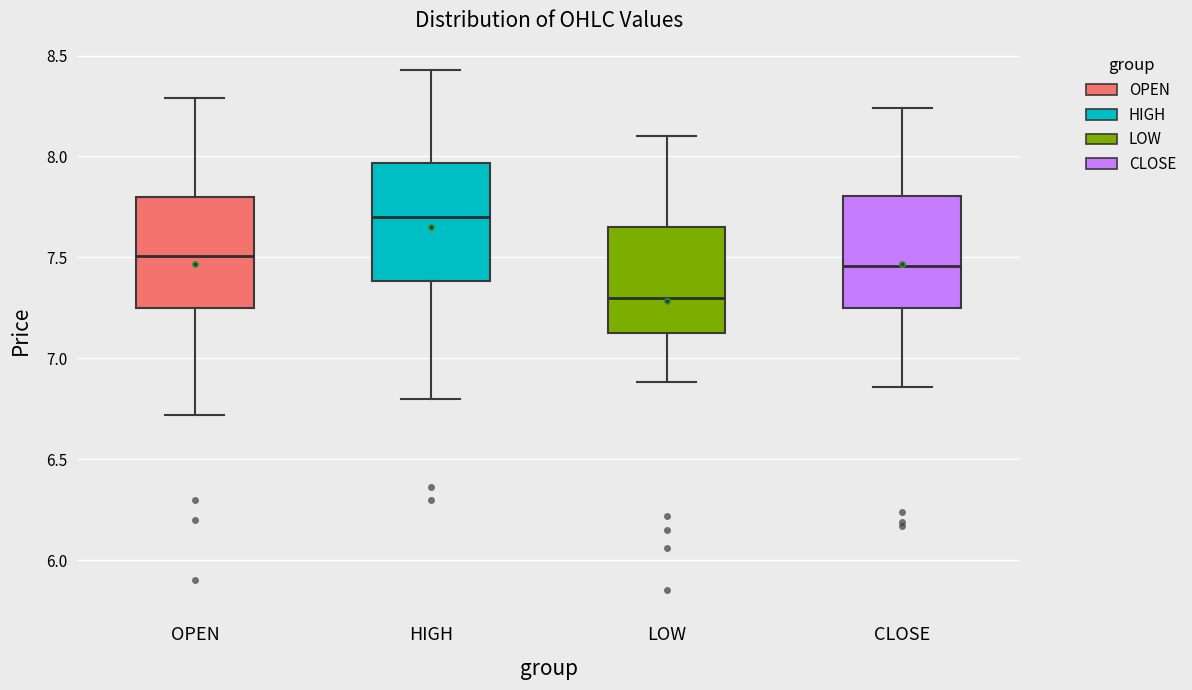

Where does the median line of the box for OPEN sit on the y-axis? The values are not printed on the chart, so give them approximately, as read against the axis.

7.50